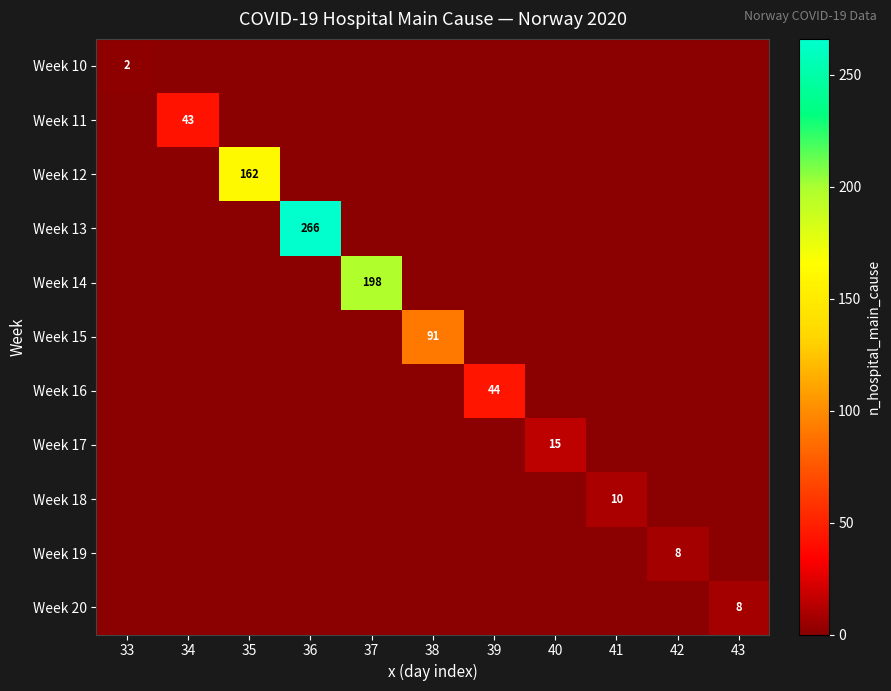

True or false: Week 12 has a value of 162 at 35.

True